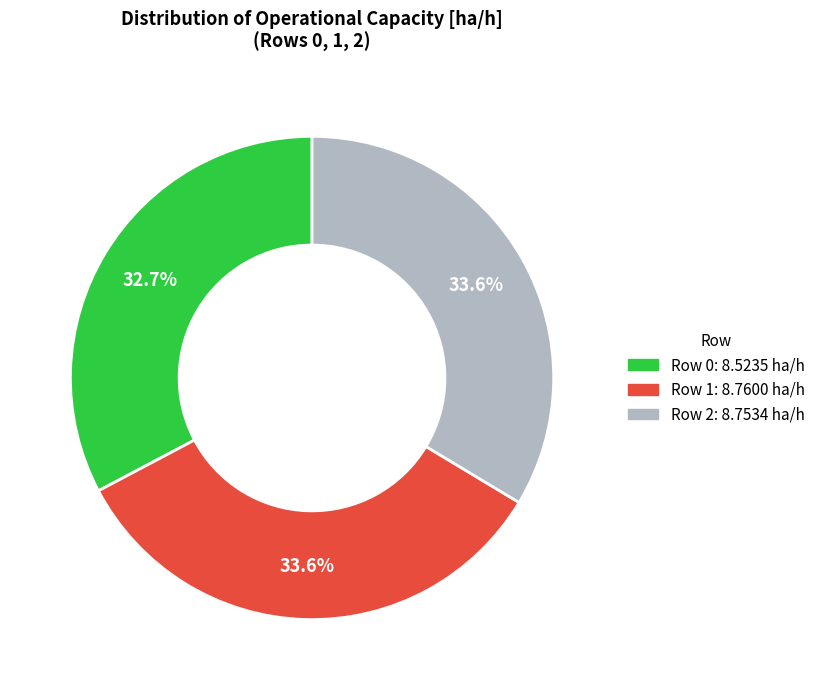

Is the sum of Row 2 and Row 1 greater than half?

Yes